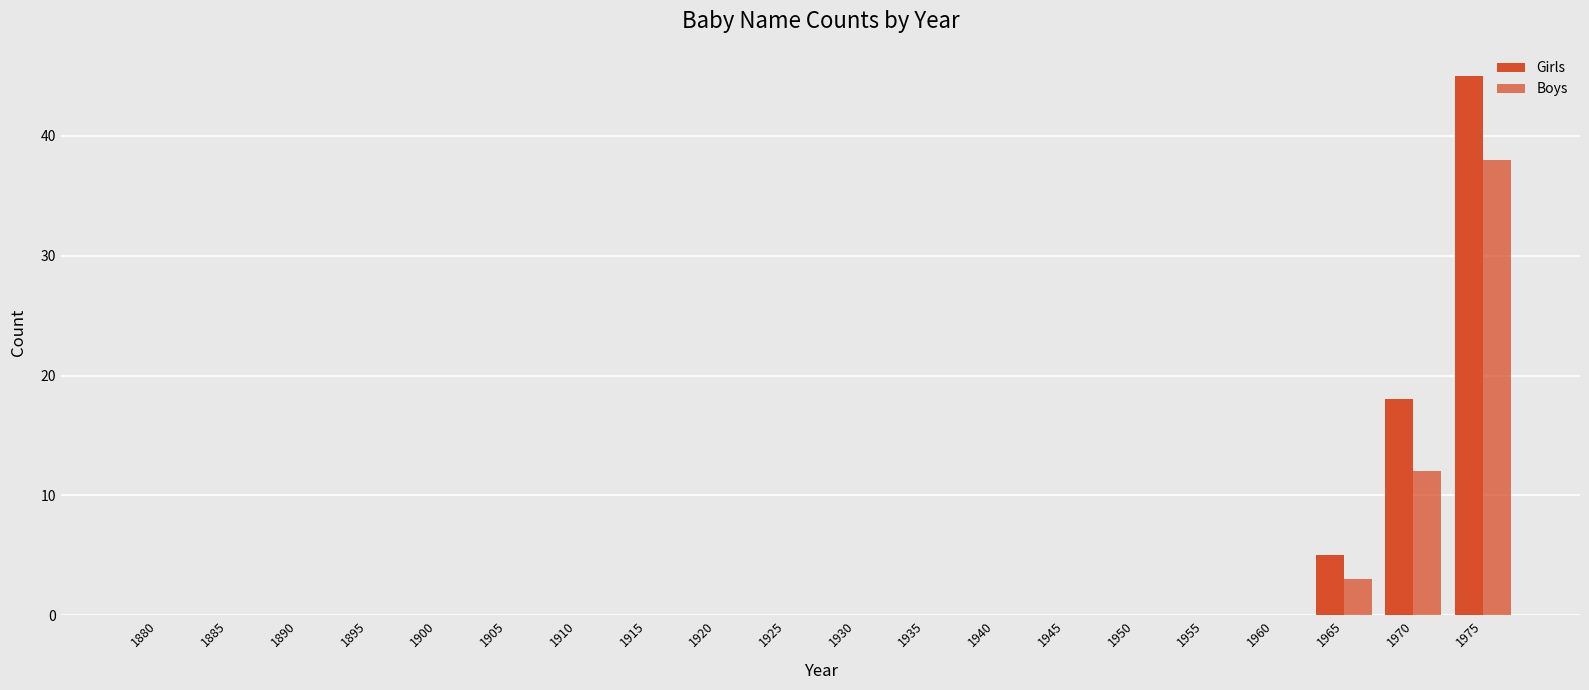

What is the difference between the maximum and second lowest values in the Boys series?

38